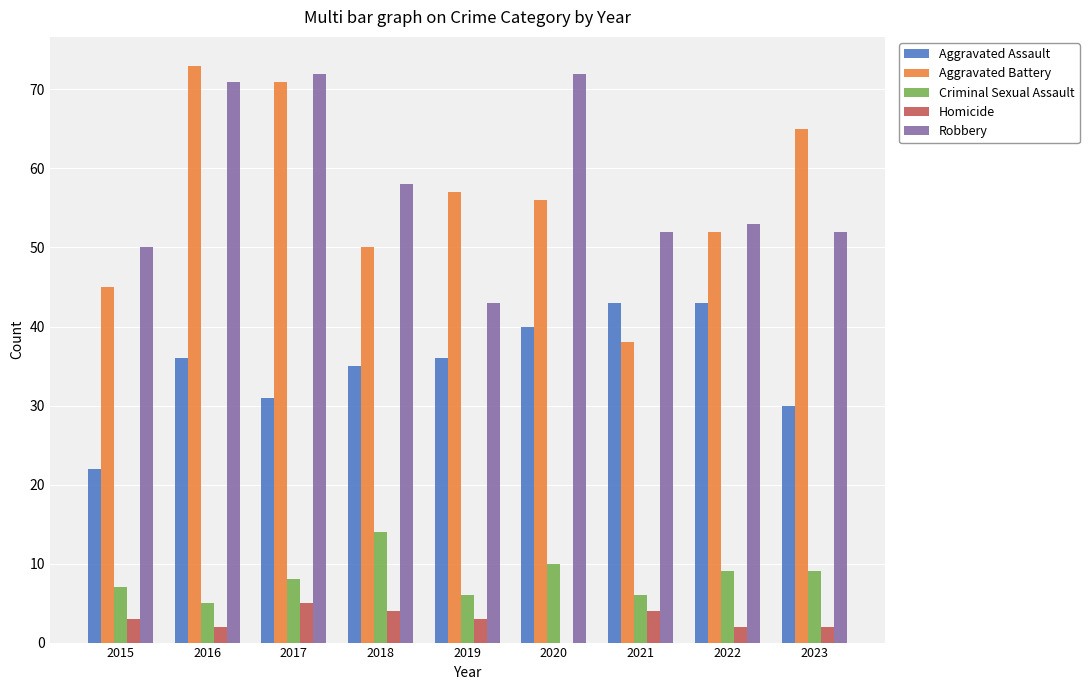

Which category has the highest value across all series?

2016